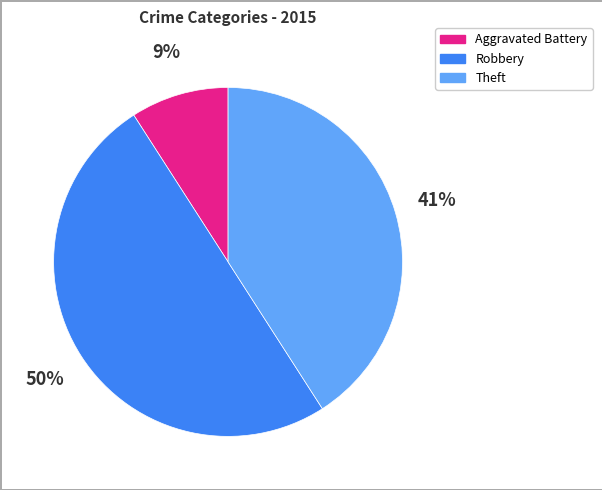

To the nearest percent, what portion does Theft represent?

41%